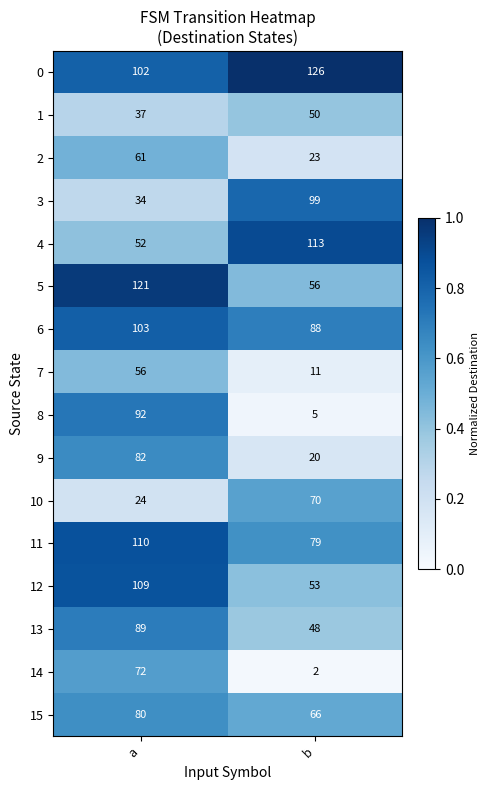

Which category has the lowest value across all series?

b